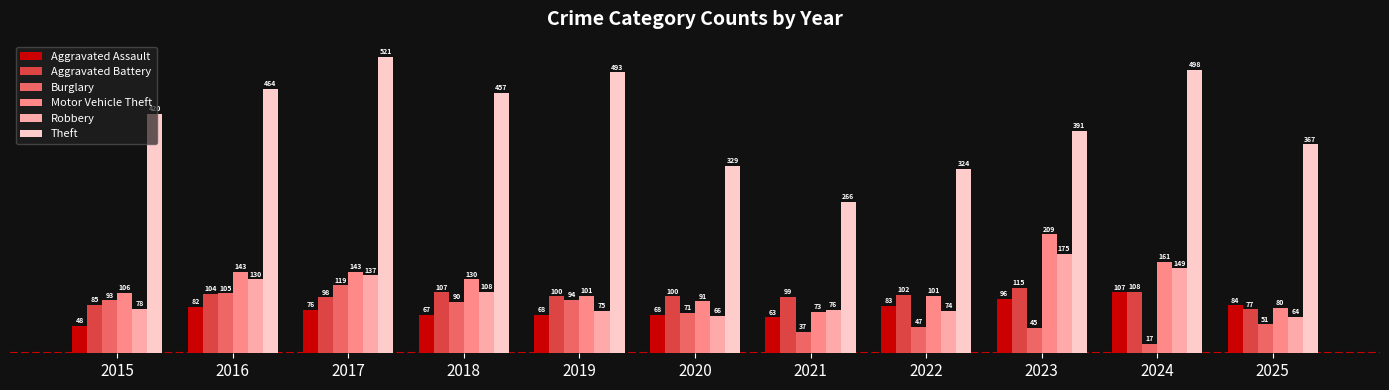

What is the approximate value of Robbery at 2022, to the nearest 5?

75